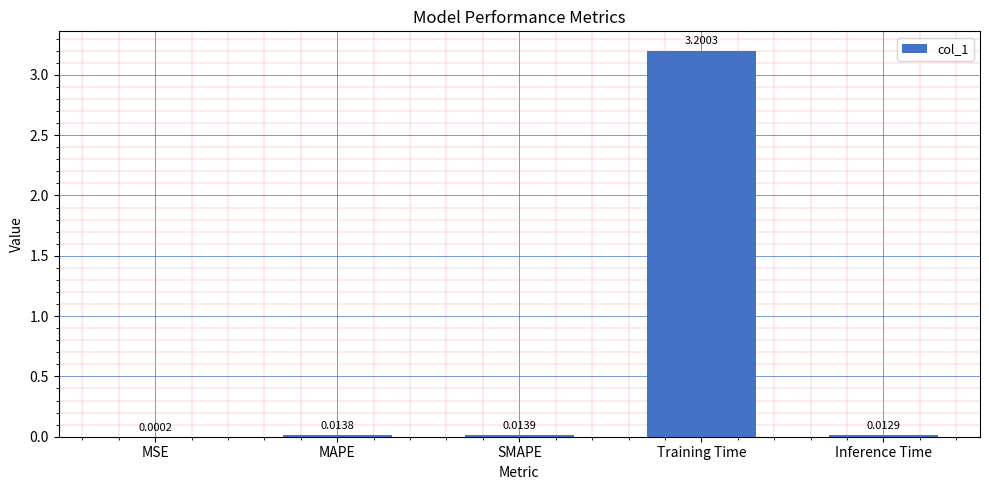

What is the average value?

0.6